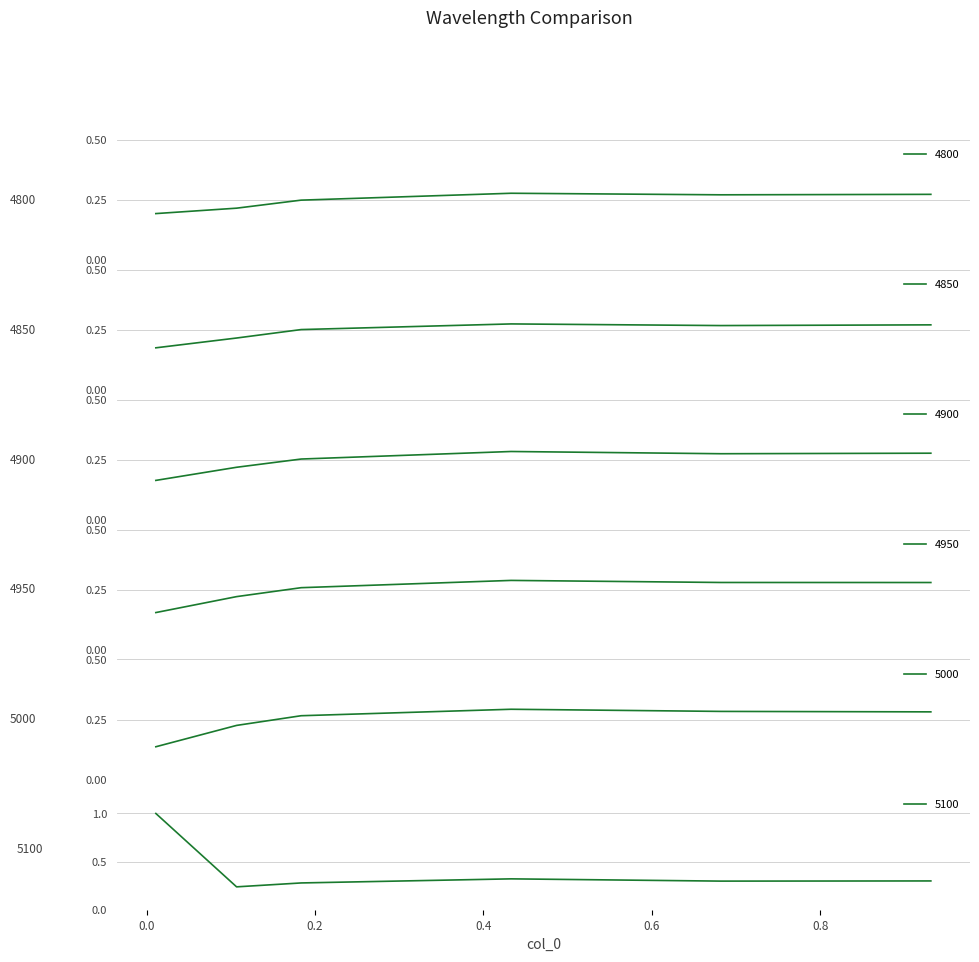

After their last crossing, which series has the higher values: 5000 or 4800?

5000